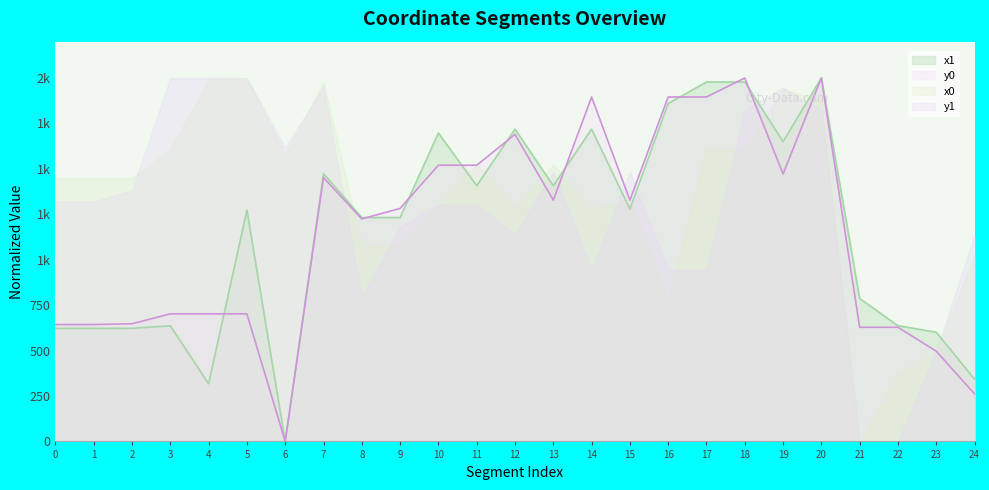

How many interior local valleys does the y0 series have?

6